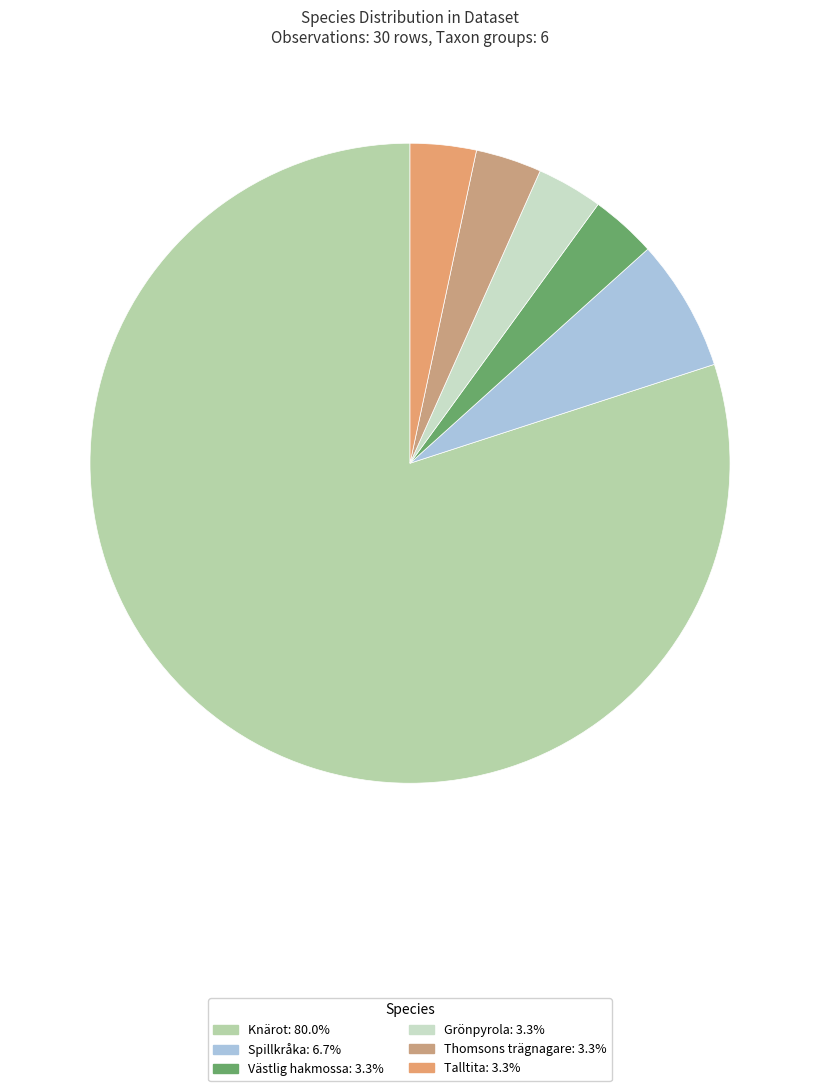

Between Knärot and Grönpyrola, which is larger?

Knärot